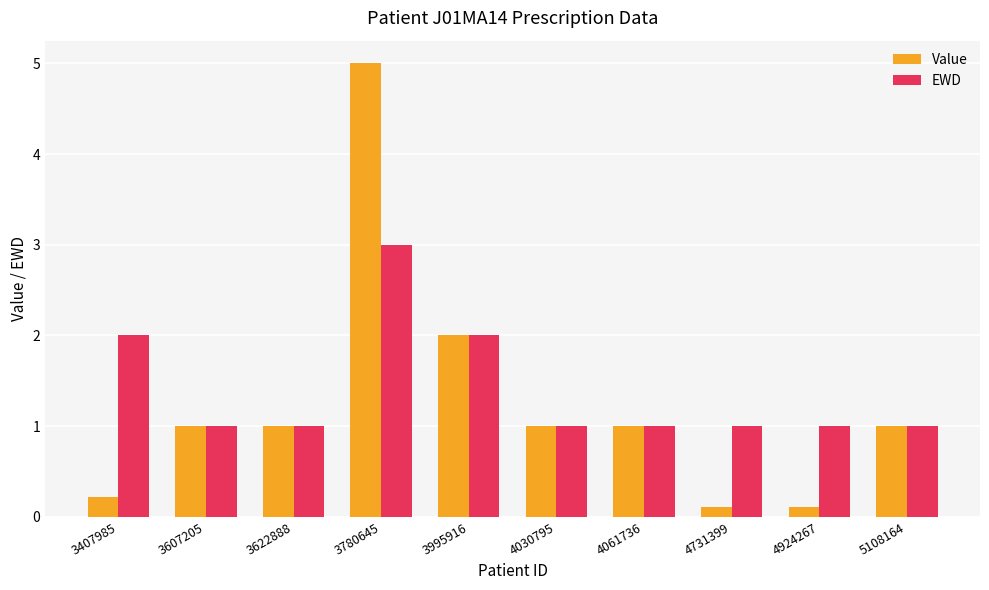

Is it true that EWD equals 1.0 at 5108164?

True